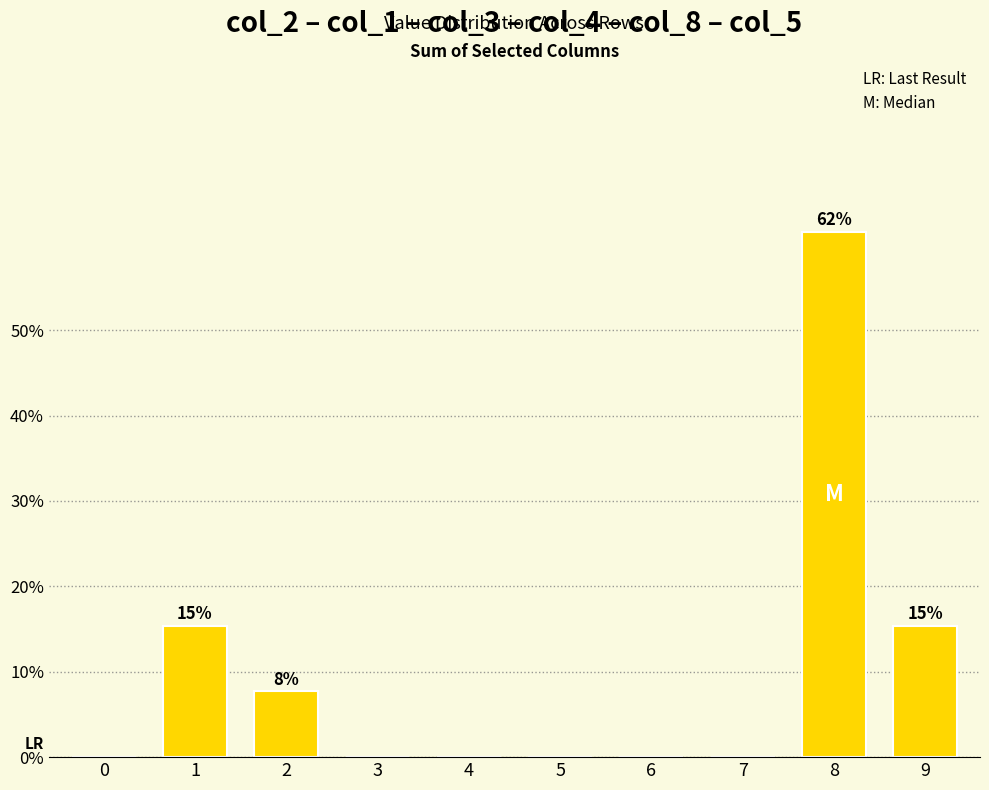

True or false: the data shows 0.0 at 0.

True